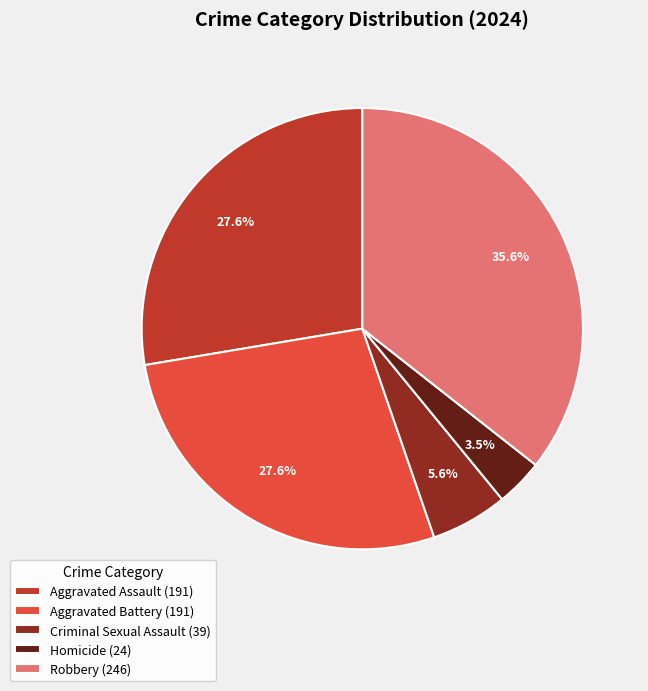

Does any single category account for the majority?

No